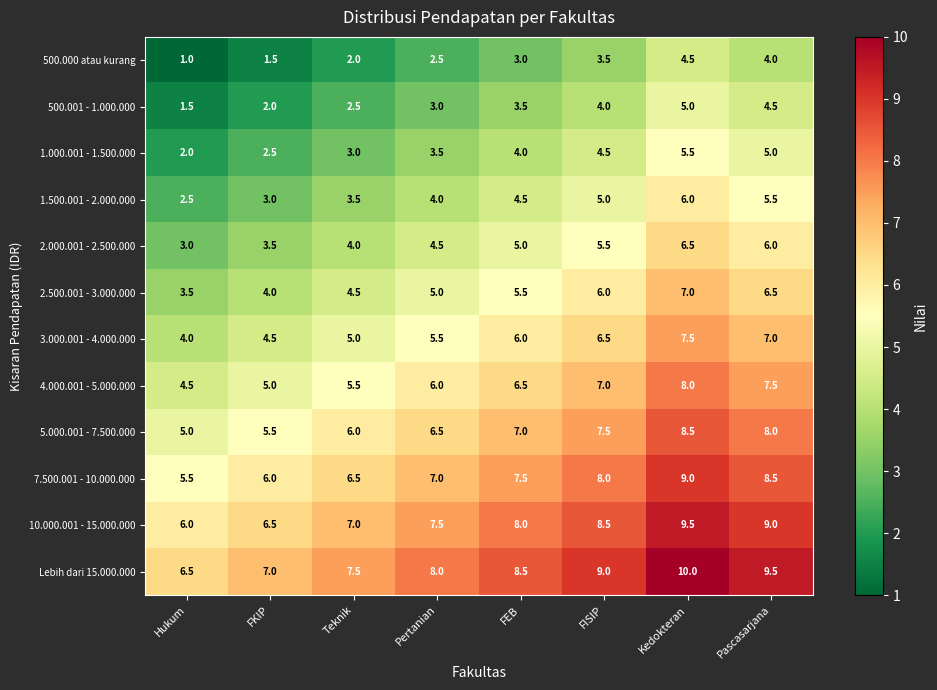

Count the 7.500.001 - 10.000.000 values in the range 6 to 8.

5